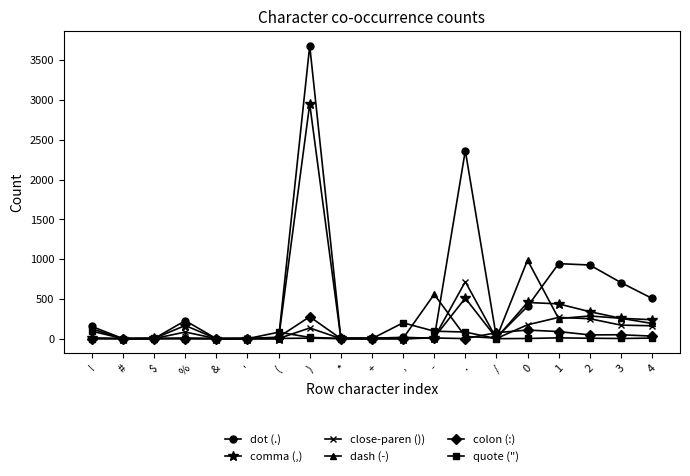

The value of comma (,) at 1 is 736. True or false?

False